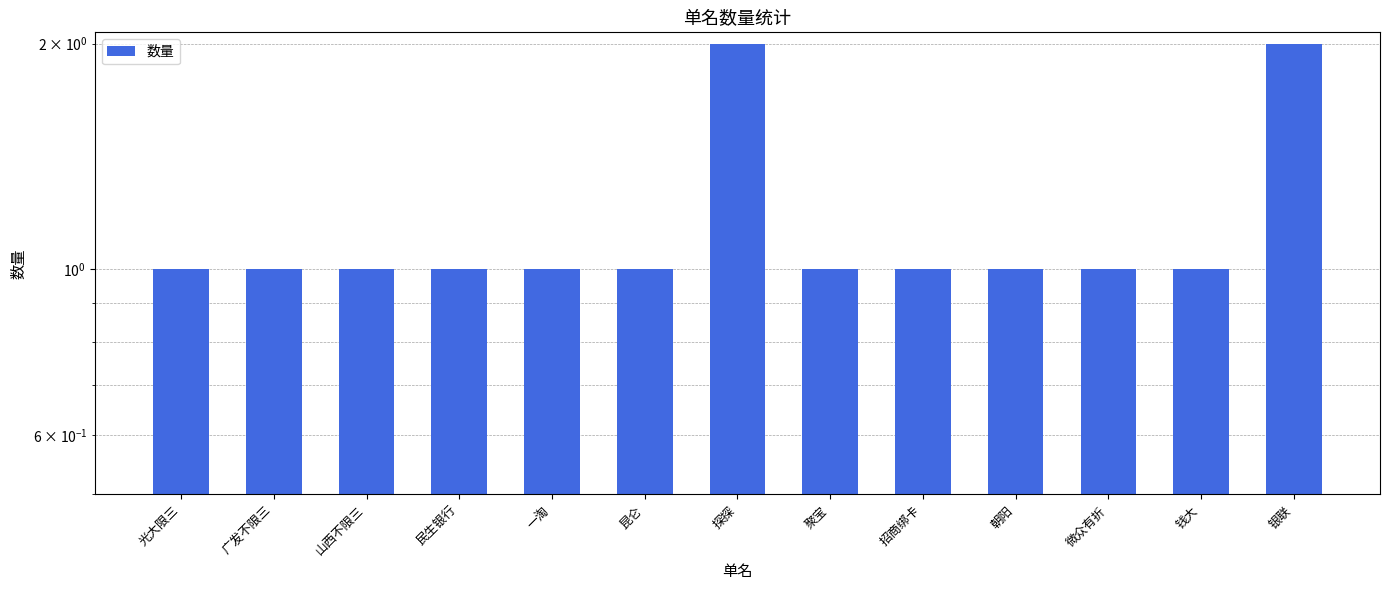

List the labels in order of value, largest first.

探探, 银联, 光大限三, 广发不限三, 山西不限三, 民生银行, 一淘, 昆仑, 聚宝, 招商绑卡, 朝阳, 微众有折, 钱大